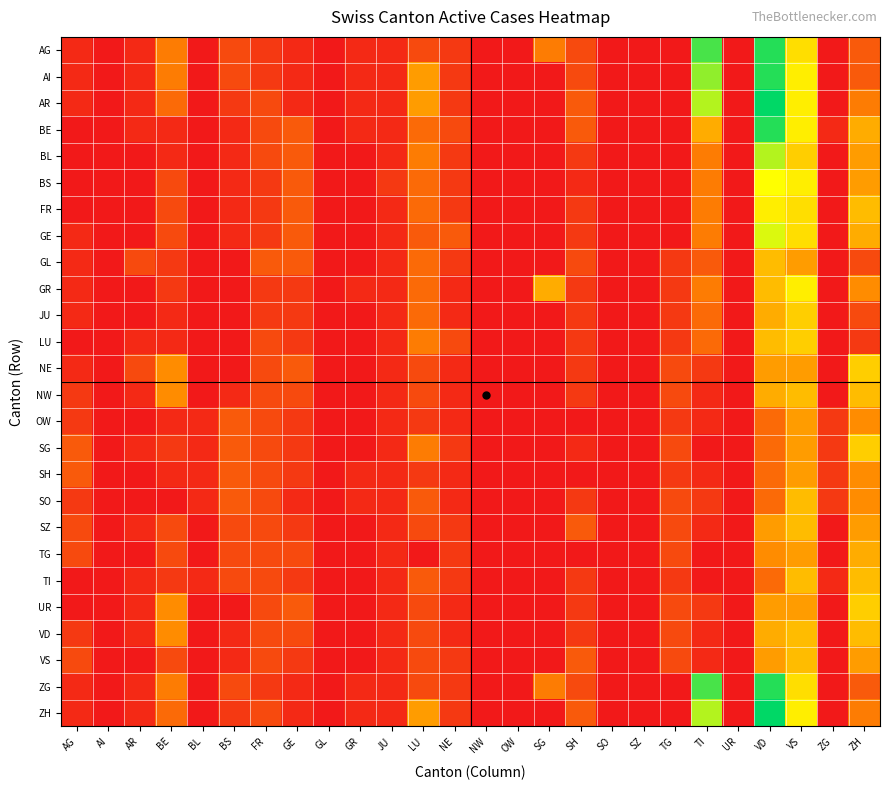

Which category has the highest value across all series?

VD